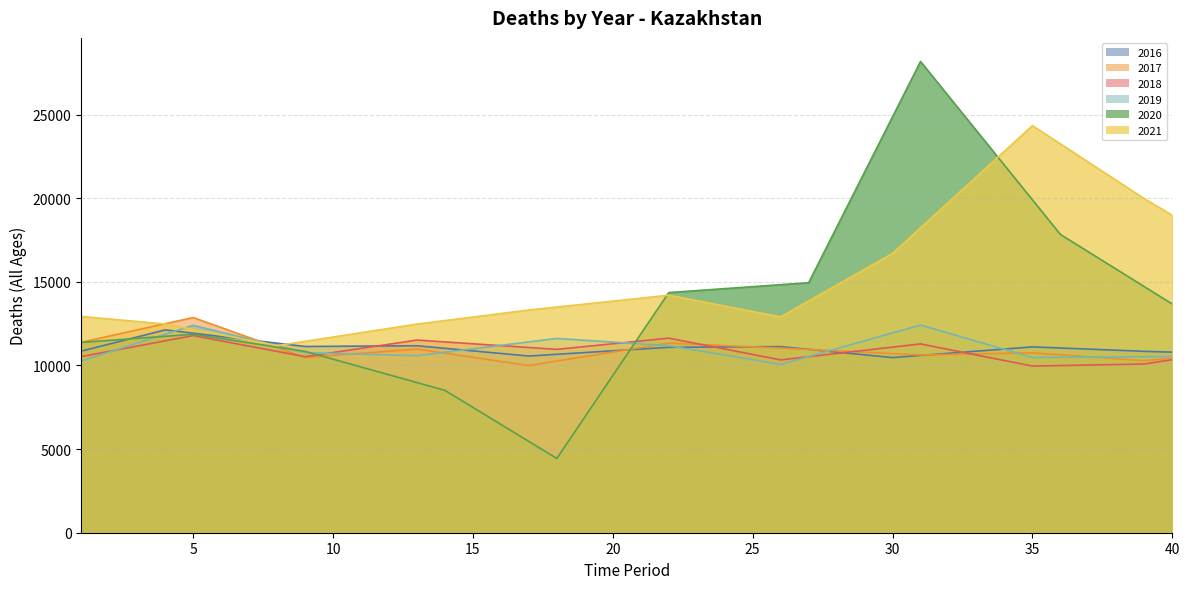

At which category does deaths_2021_all_ages reach its first local peak?

22